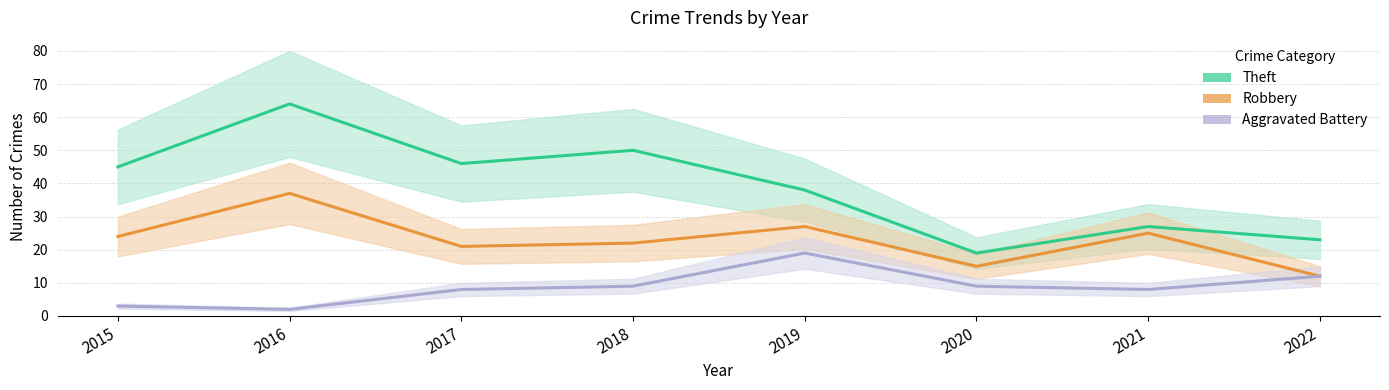

Which series changed the most between 2017 and 2022?

Theft